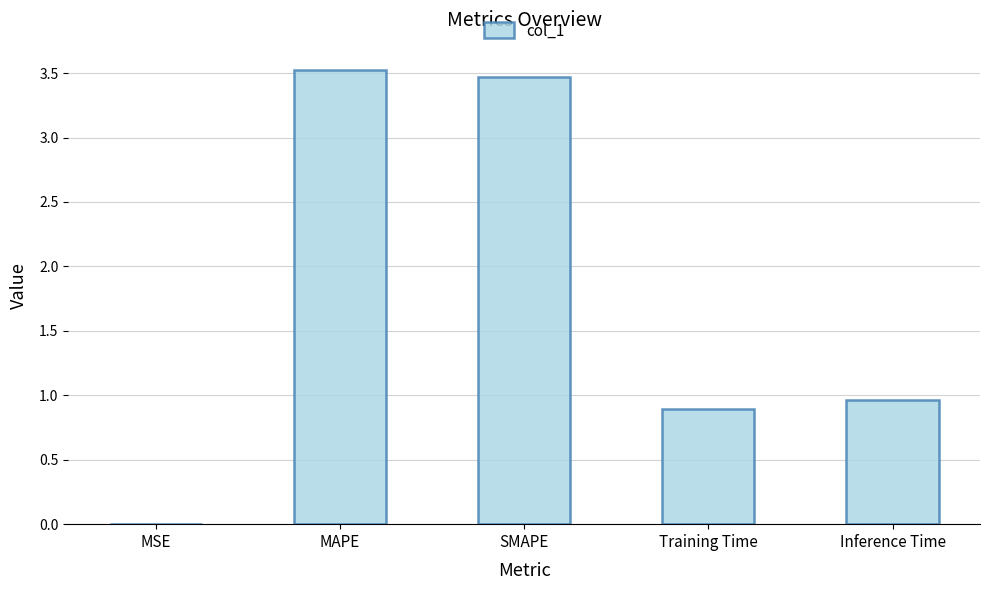

Count the number of data series in this chart.

1